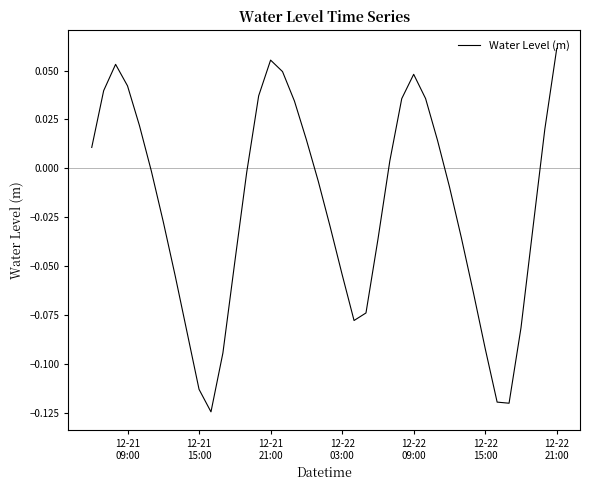

Reading left to right, list all the values displayed in this chart.

0.0	0.0	0.1	0.0	0.0	-0.0	-0.0	-0.1	-0.1	-0.1	-0.1	-0.1	-0.0	-0.0	0.0	0.1	0.0	0.0	0.0	-0.0	-0.0	-0.1	-0.1	-0.1	-0.0	0.0	0.0	0.0	0.0	0.0	-0.0	-0.0	-0.1	-0.1	-0.1	-0.1	-0.1	-0.0	0.0	0.1